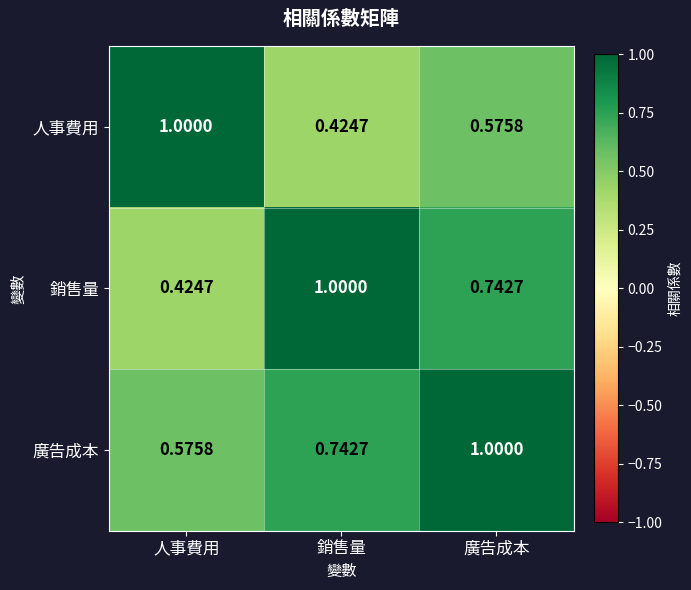

At which label is 人事費用 closest to 0?

銷售量